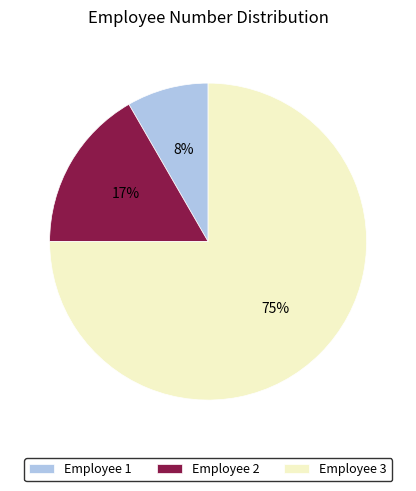

How many slices are in this pie chart?

3